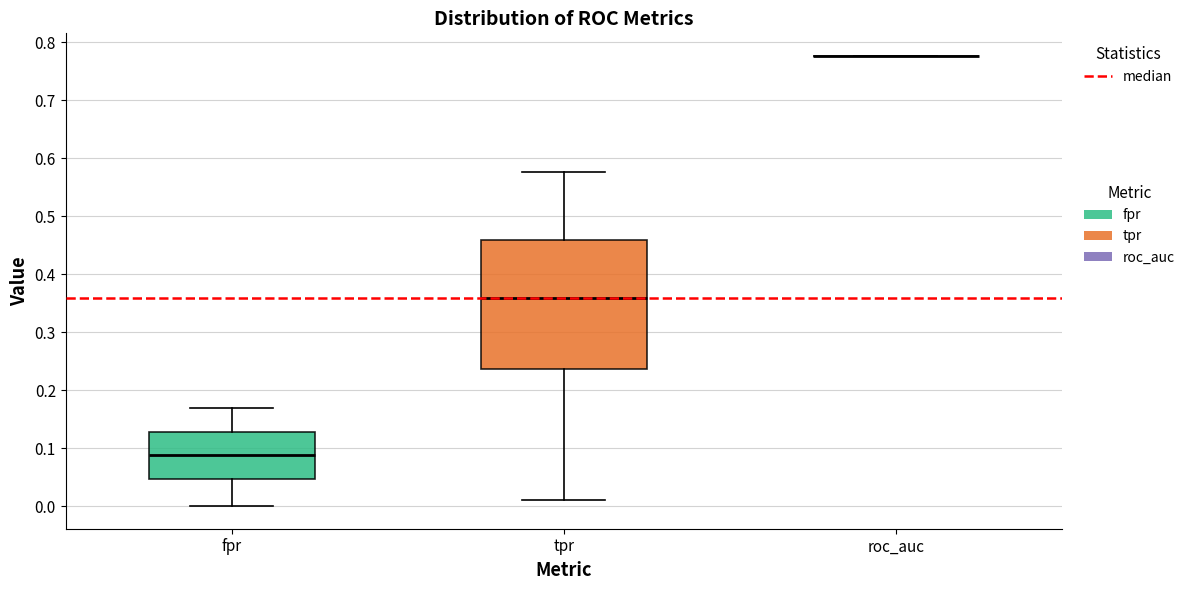

Reading left to right, transcribe this box plot: for each box, give where its median line is, the range the box spans, and where its two whiskers end, as read against the y-axis. The values are not printed on the chart, so give them approximately, as read against the axis.

fpr: median 0.09, box 0.05 to 0.13, whiskers 0.00 to 0.17
tpr: median 0.36, box 0.24 to 0.46, whiskers 0.01 to 0.58
roc_auc: box collapsed to a line at 0.78, whiskers 0.78 to 0.78